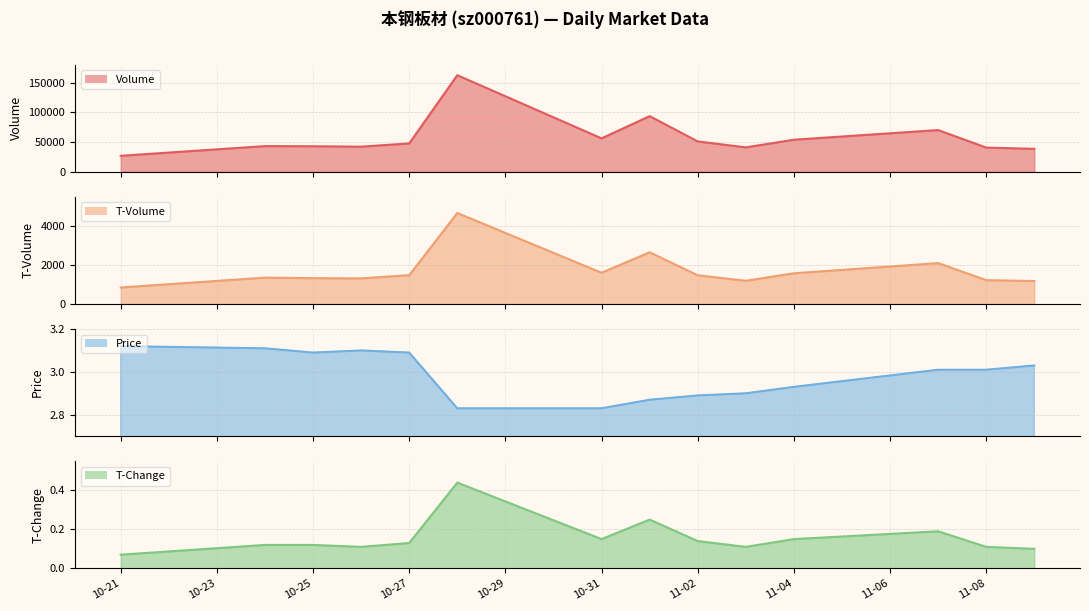

How many interior local valleys does the T-Change line series have?

3